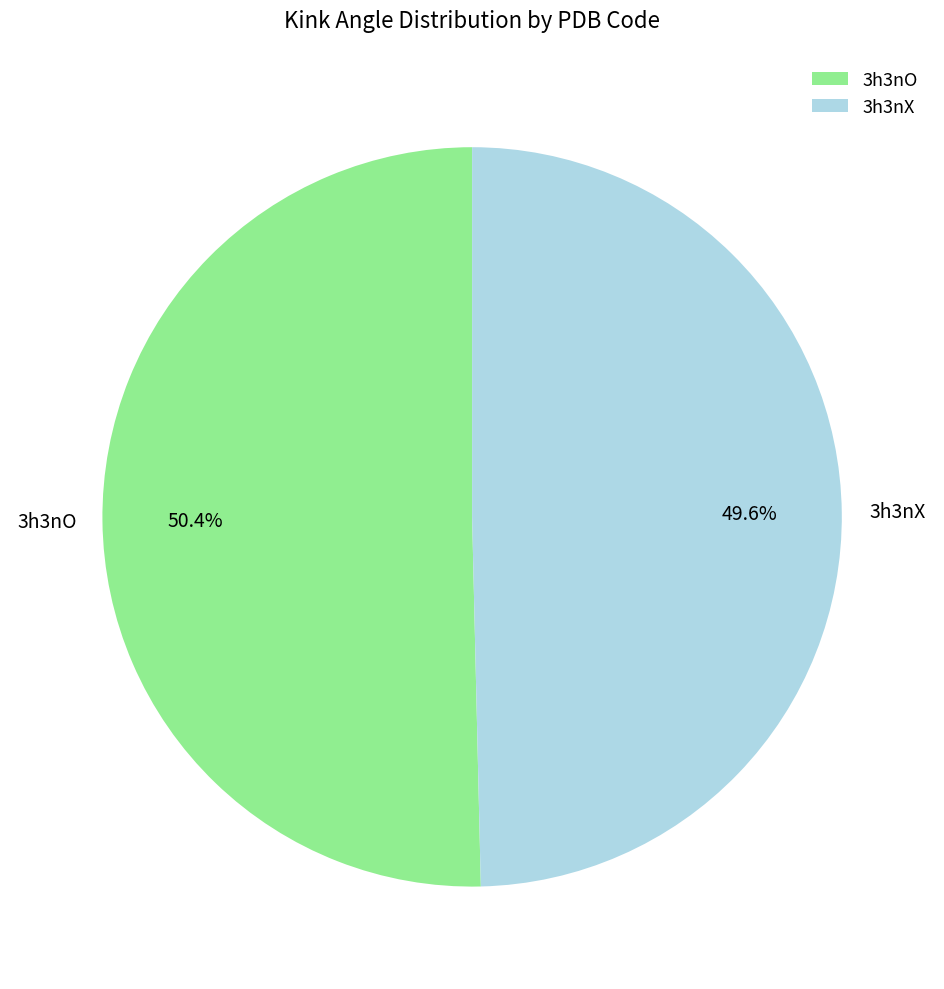

Approximately how many times larger is the value at 3h3nX compared to 3h3nO?

1.0